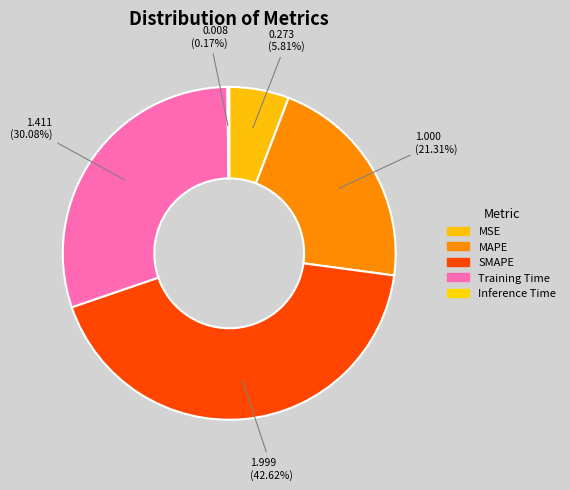

True or false: MAPE accounts for 21% of the total.

True